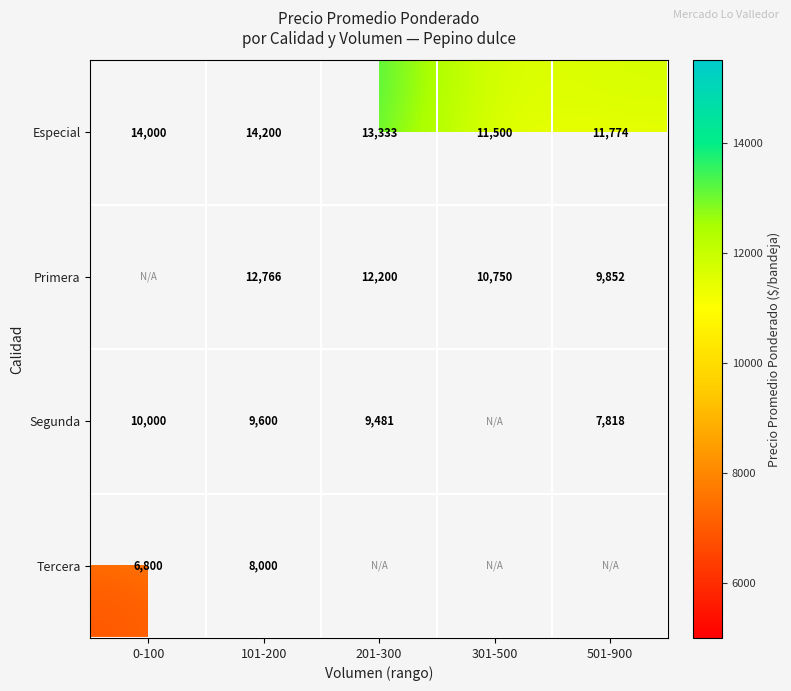

How many data points does each series have?

5